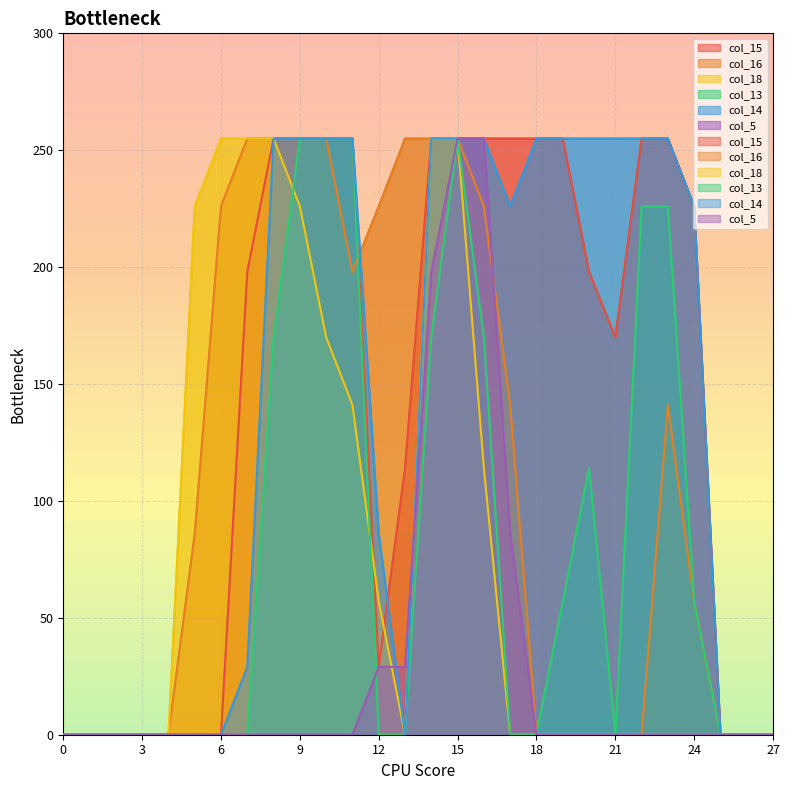

What is the value of the col_18 point at the 15th from the left?

255